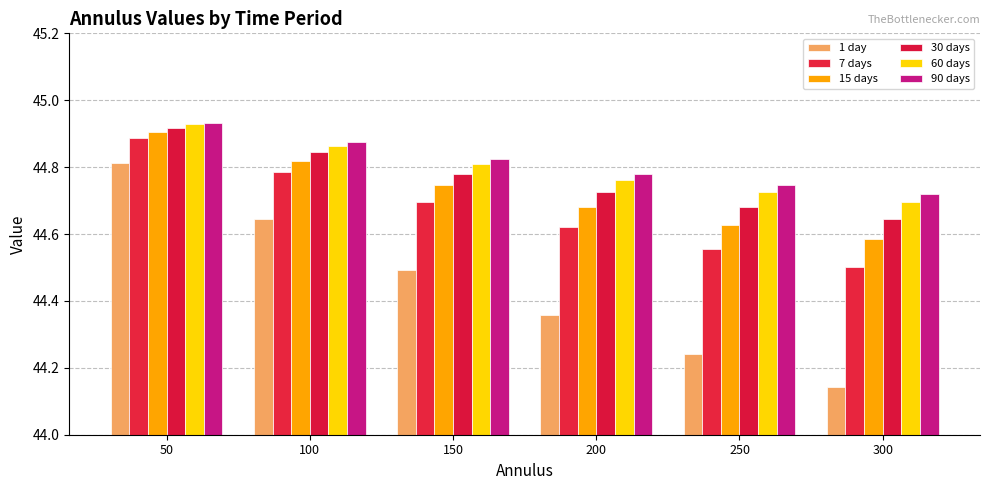

At which category does the chart reach its minimum across all series?

300